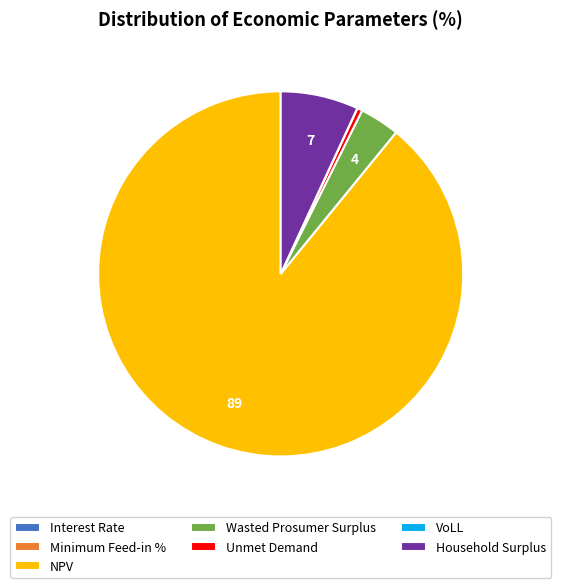

The Household Surplus slice represents 18% of the pie. True or false?

False